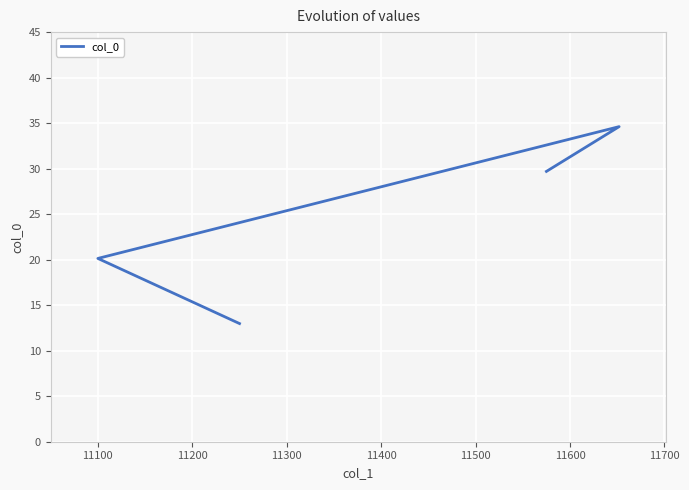

Reading left to right, extract all data points from this chart.

13.0	20.1	34.6	29.7